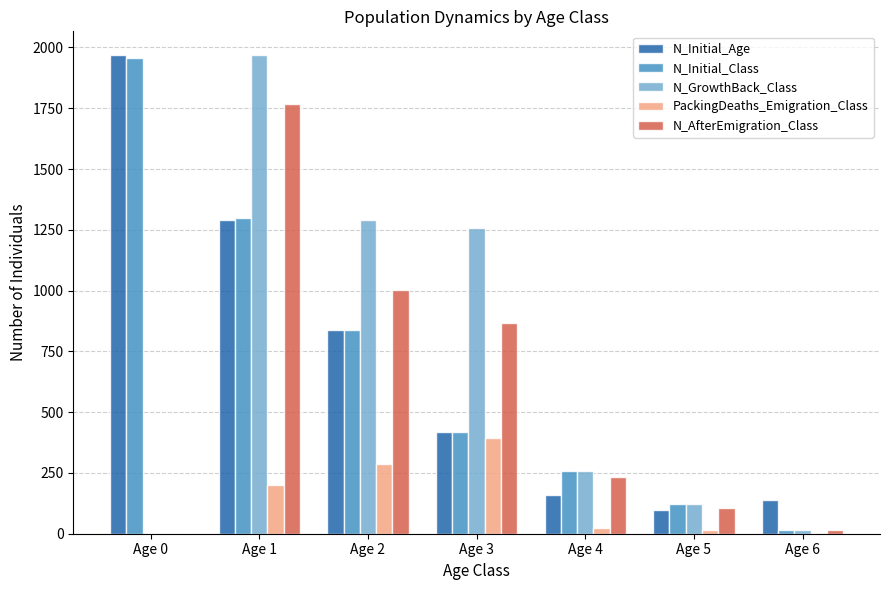

The value of N_GrowthBack_Class at Age 3 is 1258. True or false?

True